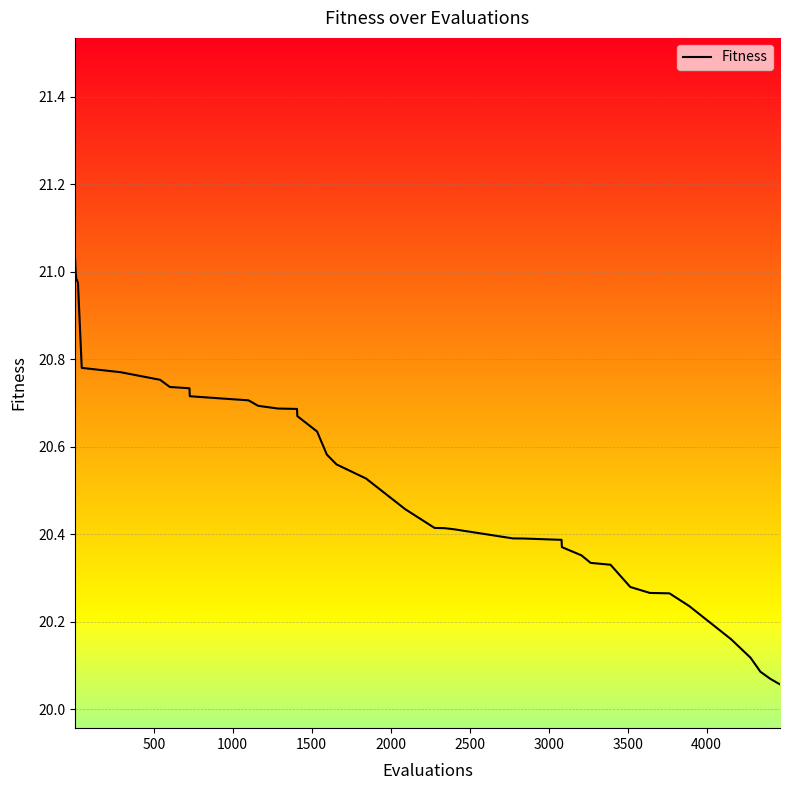

True or false: the data has more than 2 interior local peaks.

False